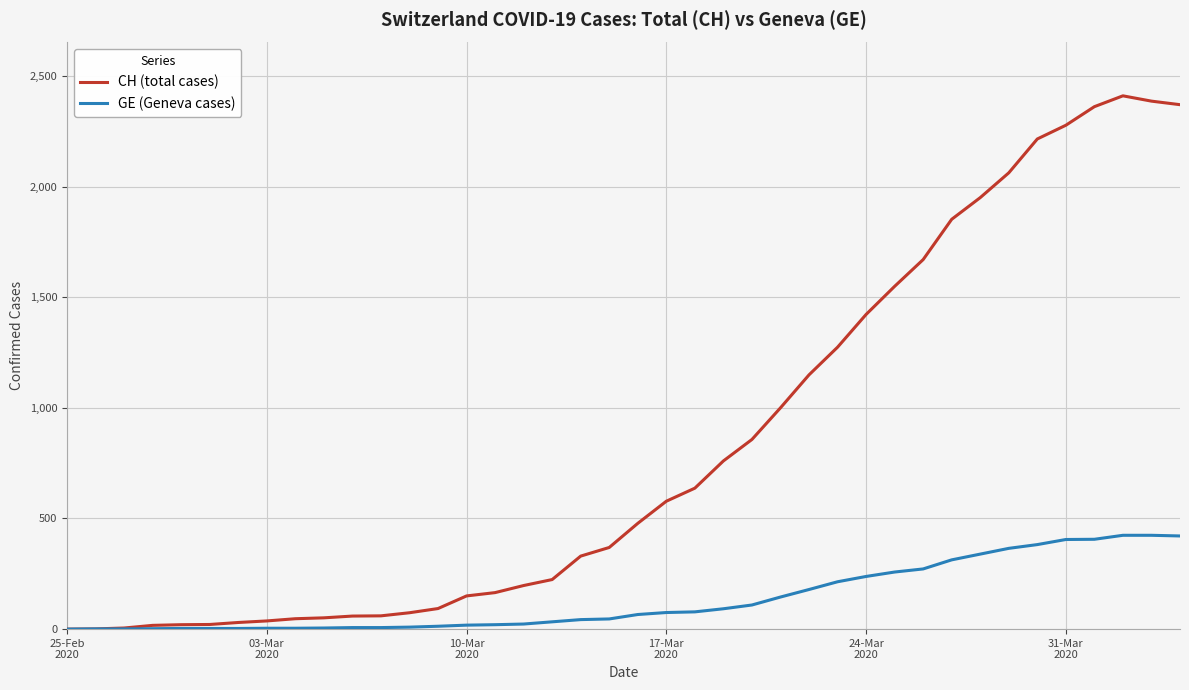

Which series has the largest range (max minus min)?

CH (total cases)